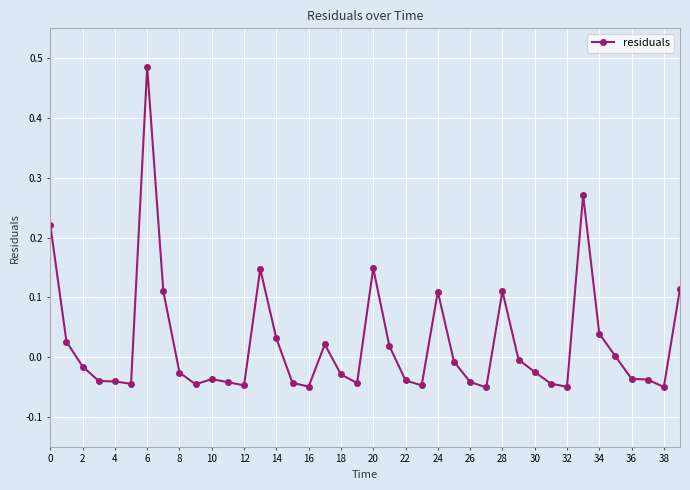

What is the sum of all values?

0.9